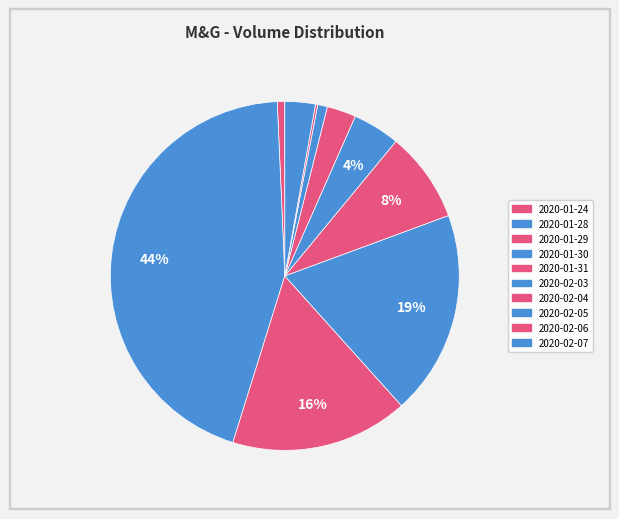

To the nearest percent, what portion does 2020-01-29 represent?

16%